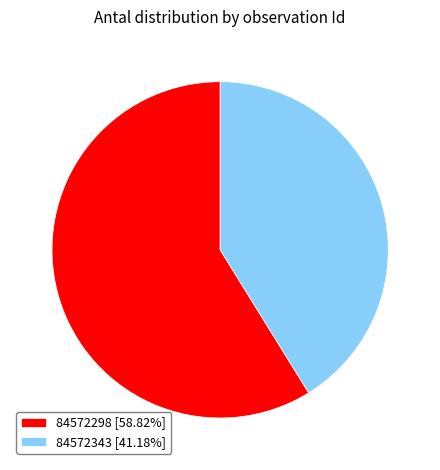

Do 84572343 [41.18%] and 84572298 [58.82%] together represent more than half of the pie?

Yes